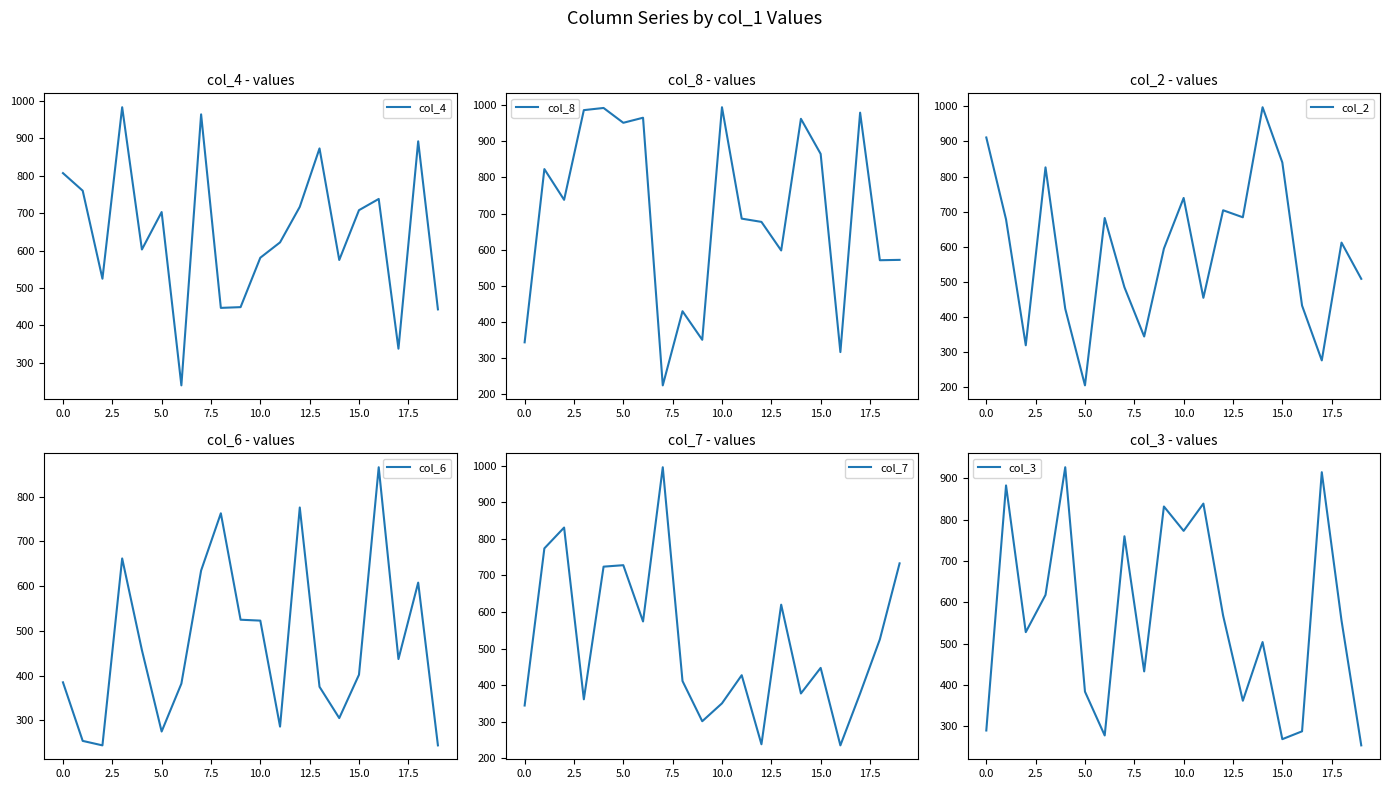

List the series in order of their peak value, lowest first.

col_6, col_3, col_4, col_8, col_7, col_2